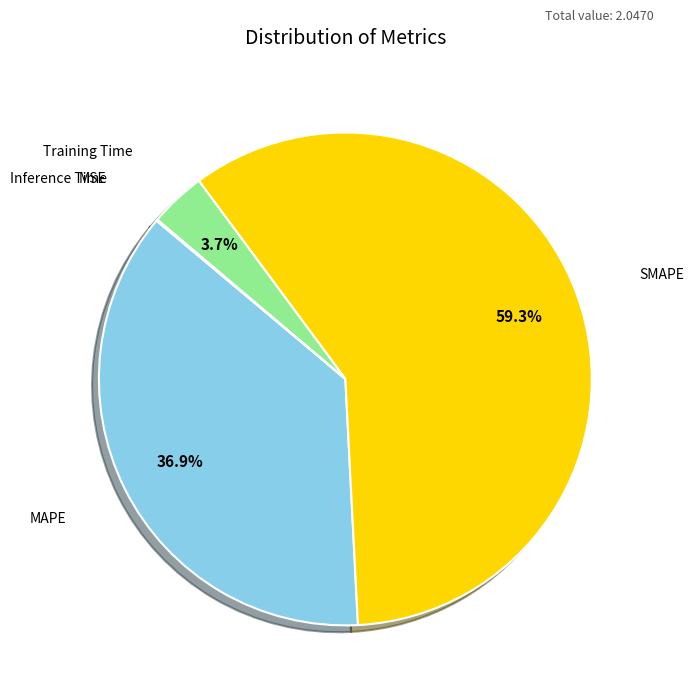

Is there any slice that represents more than half of the pie?

Yes